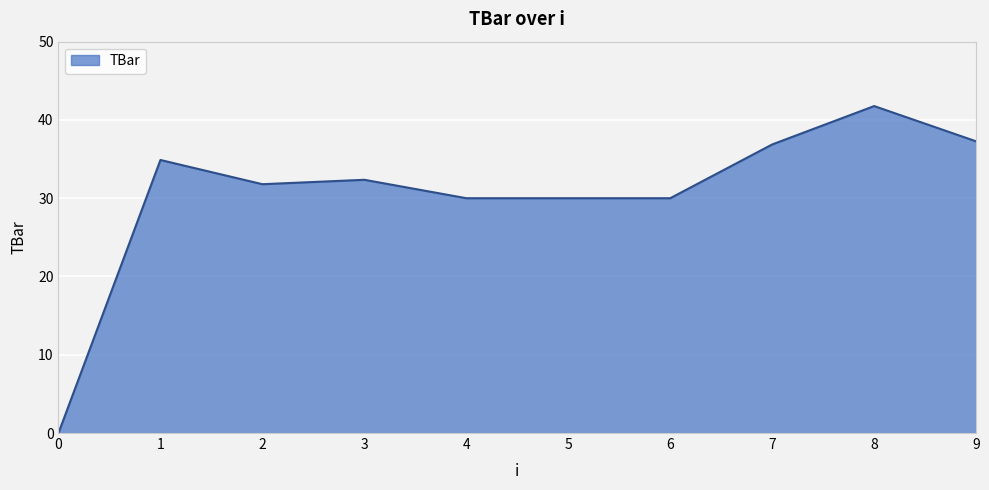

What is the difference between the maximum and minimum values?

41.8